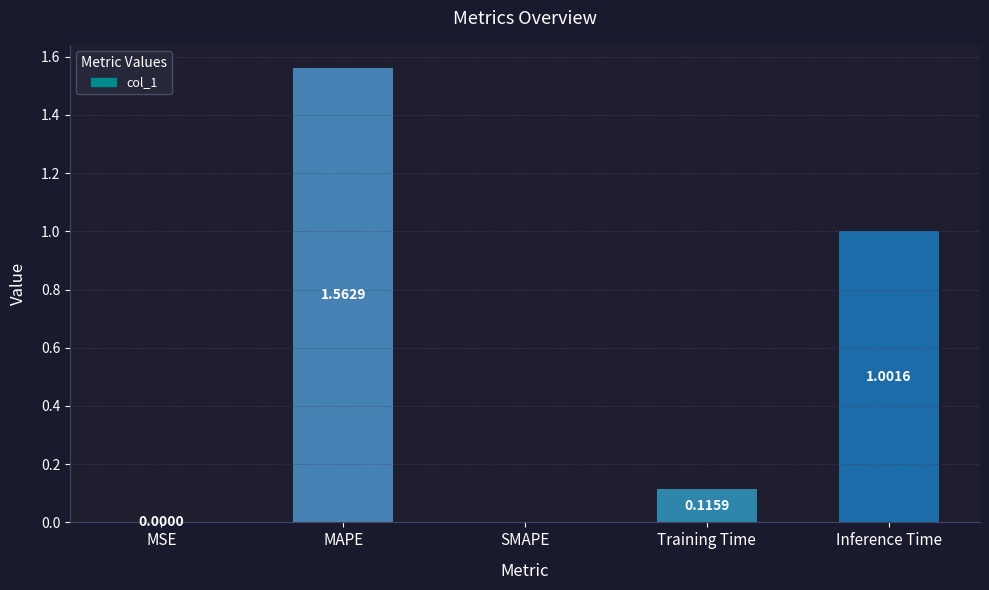

What is the sum of all values?

2.7